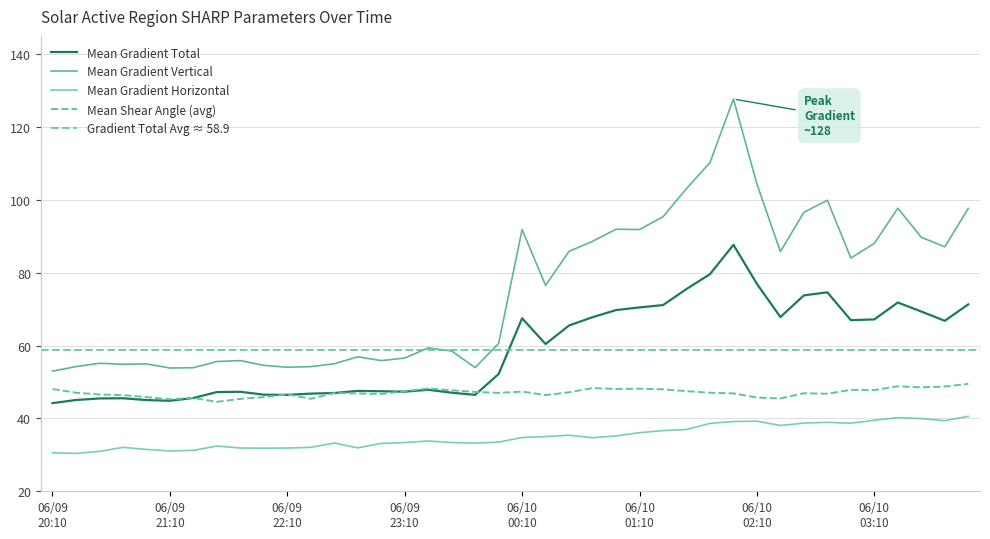

Which series has the largest range (max minus min)?

Mean Gradient Vertical